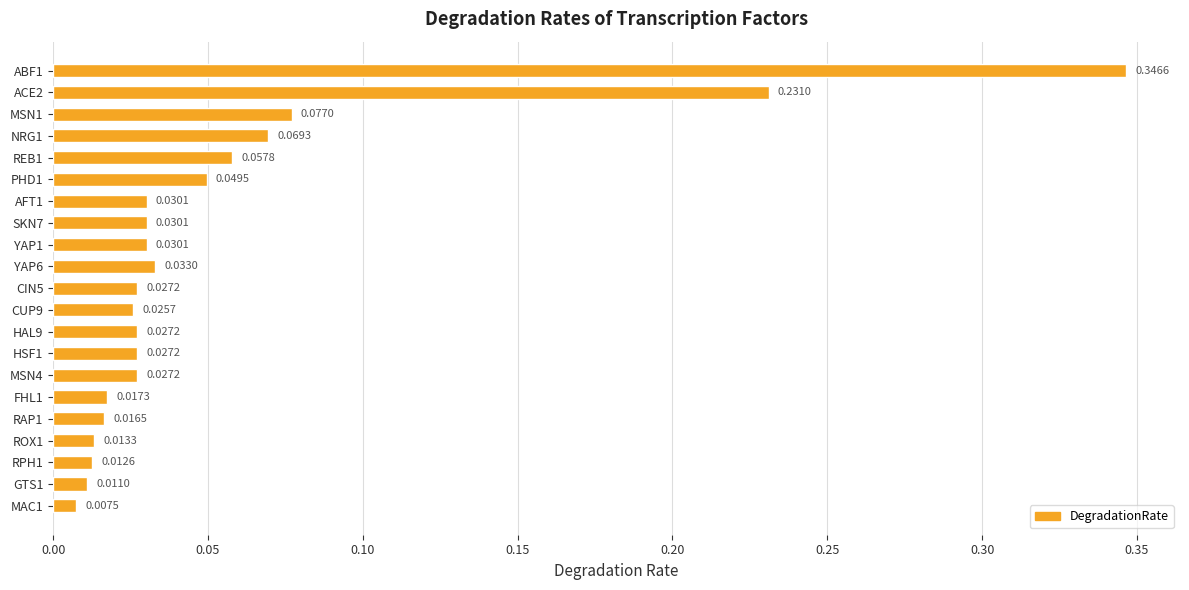

What is the sum of all values?

1.2